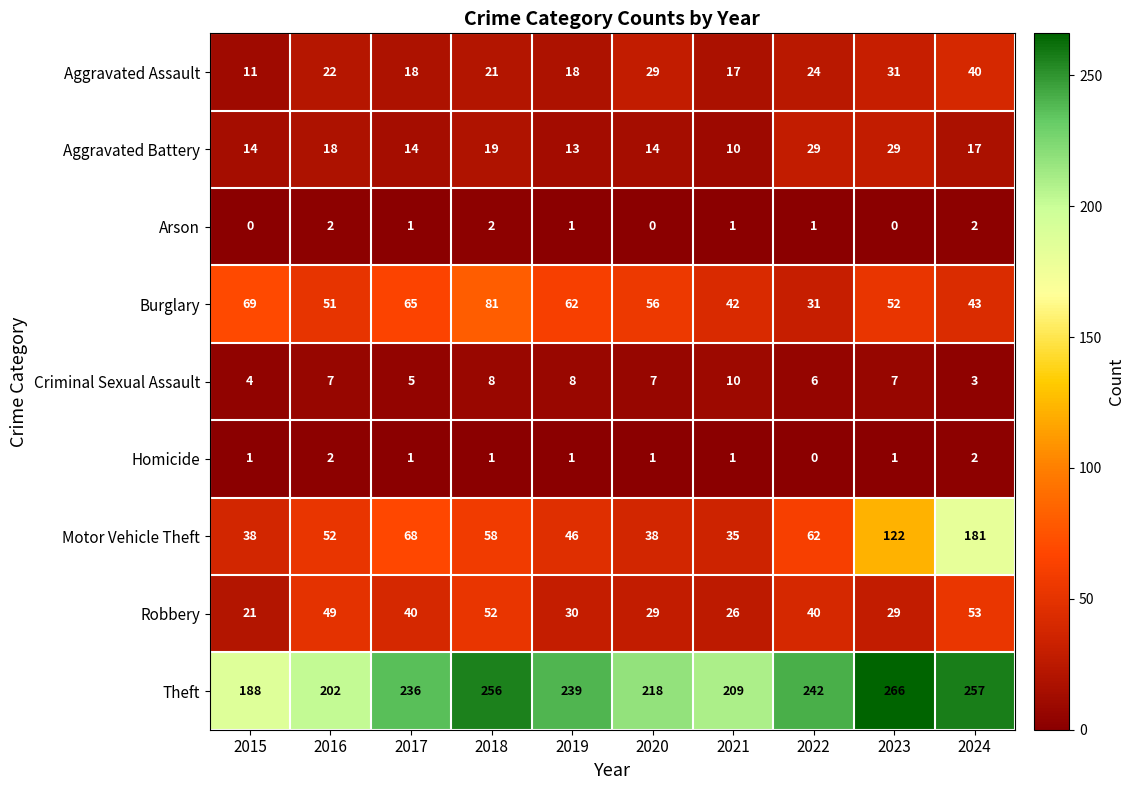

What is the spread (max minus min) of values at 2024?

255